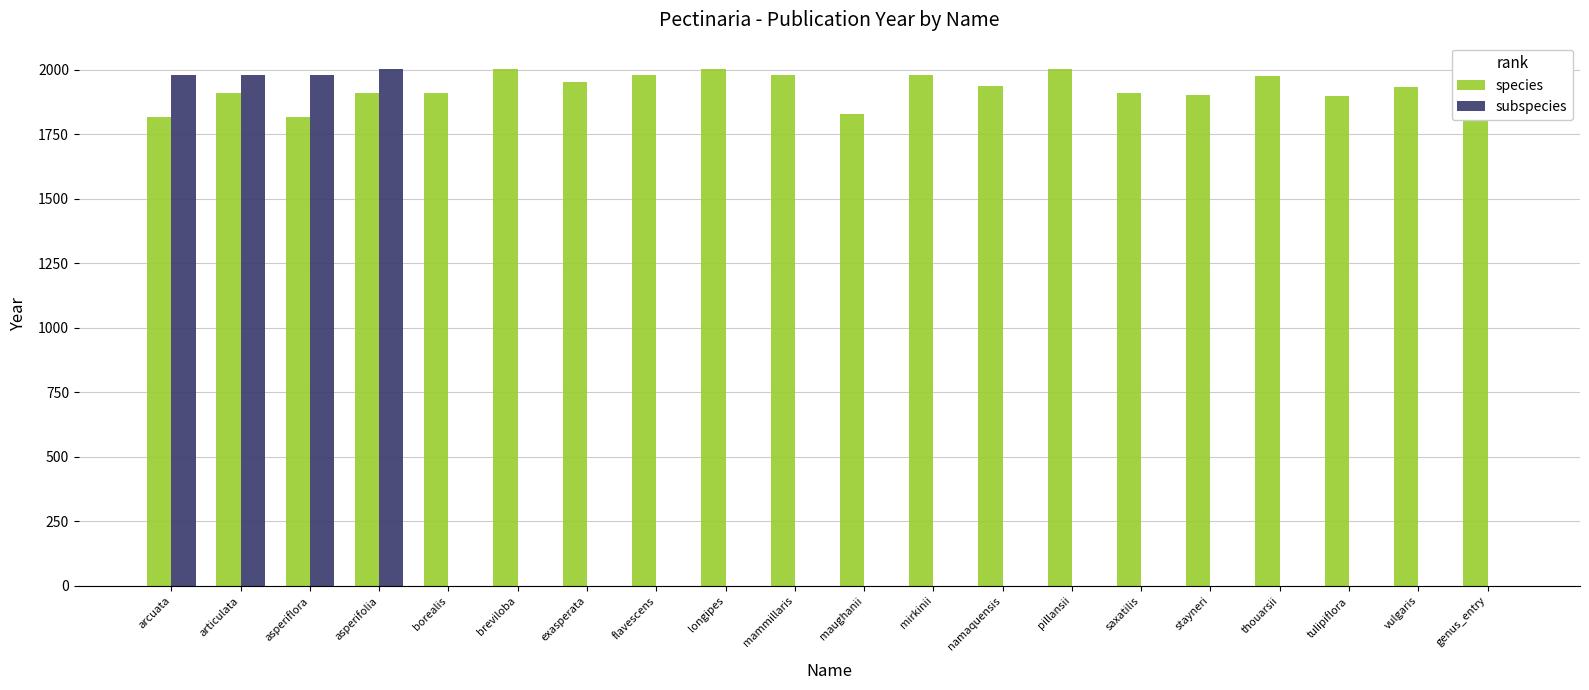

What is the maximum value for species?

2003